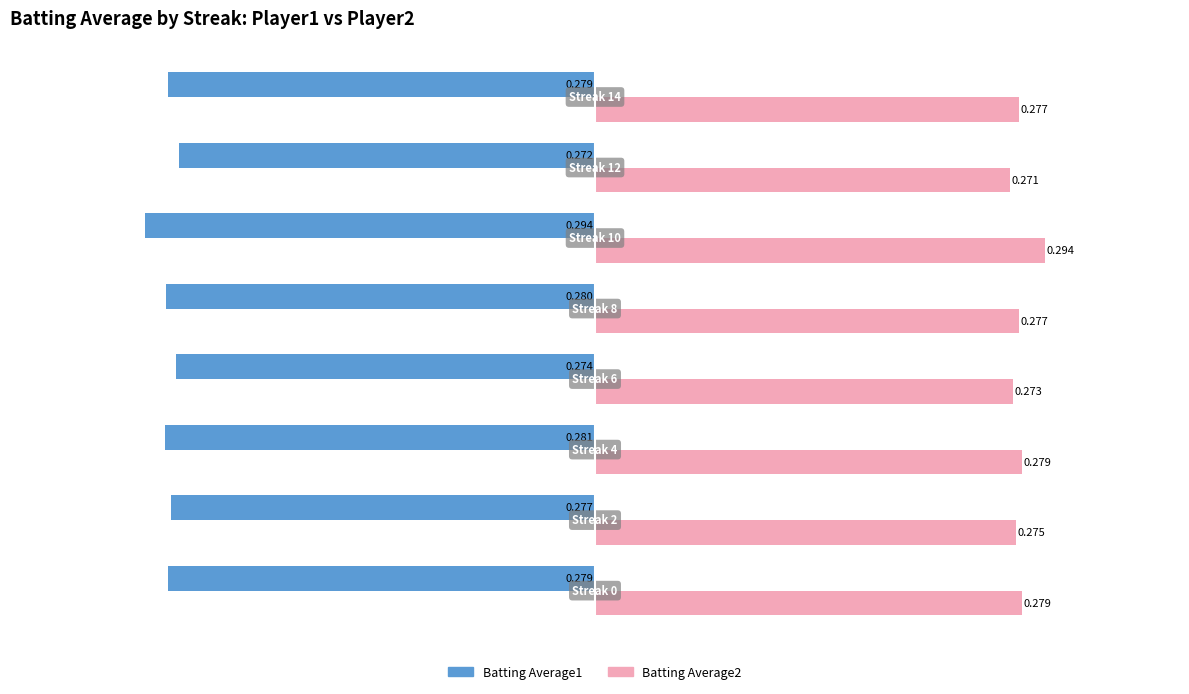

At which category does the chart reach its peak across all series?

Streak 10